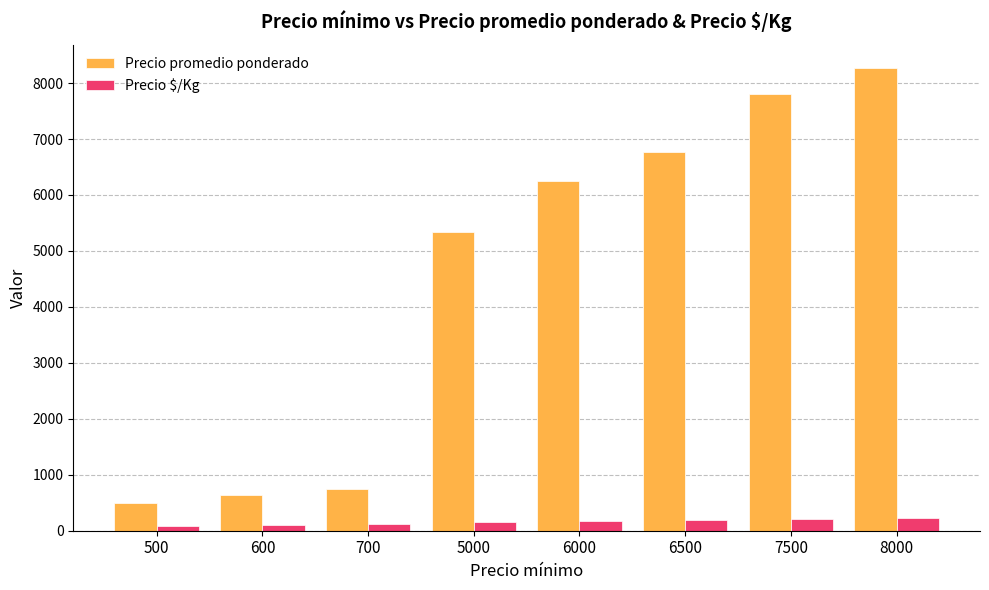

What is the difference between the Precio $/Kg values at 6000 and 700?

49